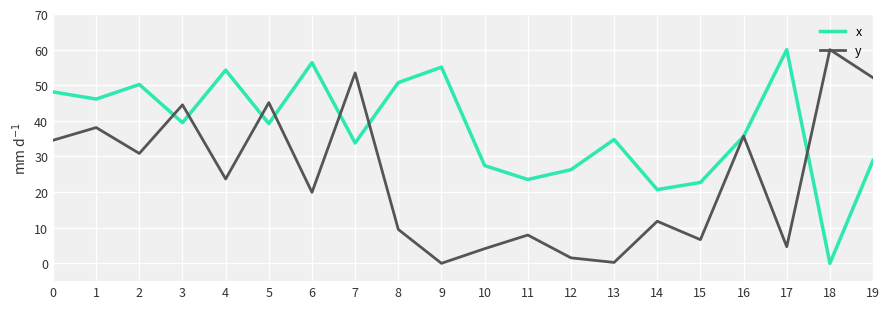

Where do x and y first cross each other?

2 and 3